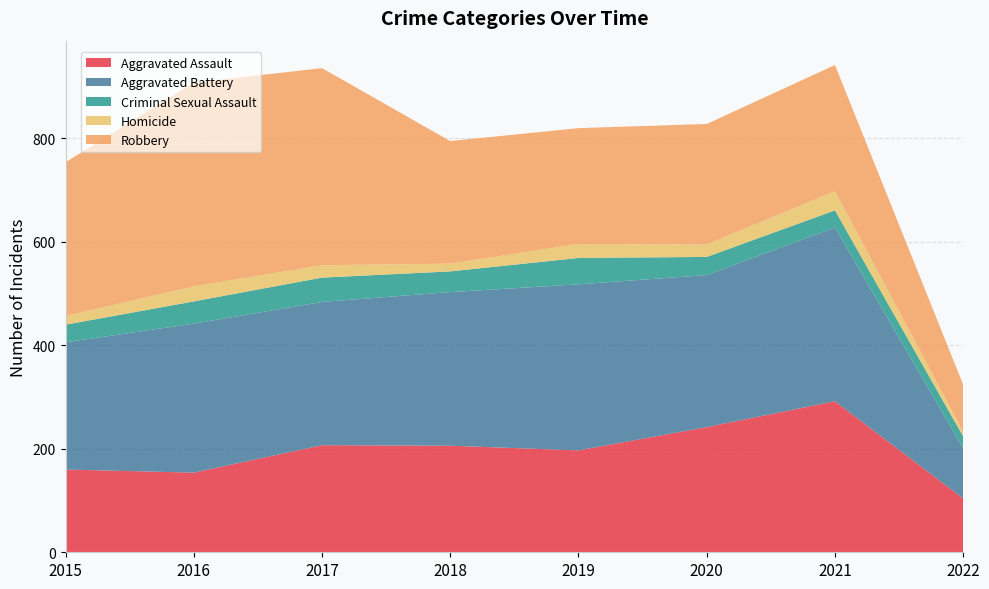

Reading left to right, transcribe all the data shown in this chart.

Aggravated Assault: 160	154	207	206	197	242	292	104
Aggravated Battery: 246	288	277	297	321	294	336	97
Criminal Sexual Assault: 34	43	47	40	51	35	33	23
Homicide: 17	29	24	15	27	24	37	9
Robbery: 297	394	381	237	224	233	244	91